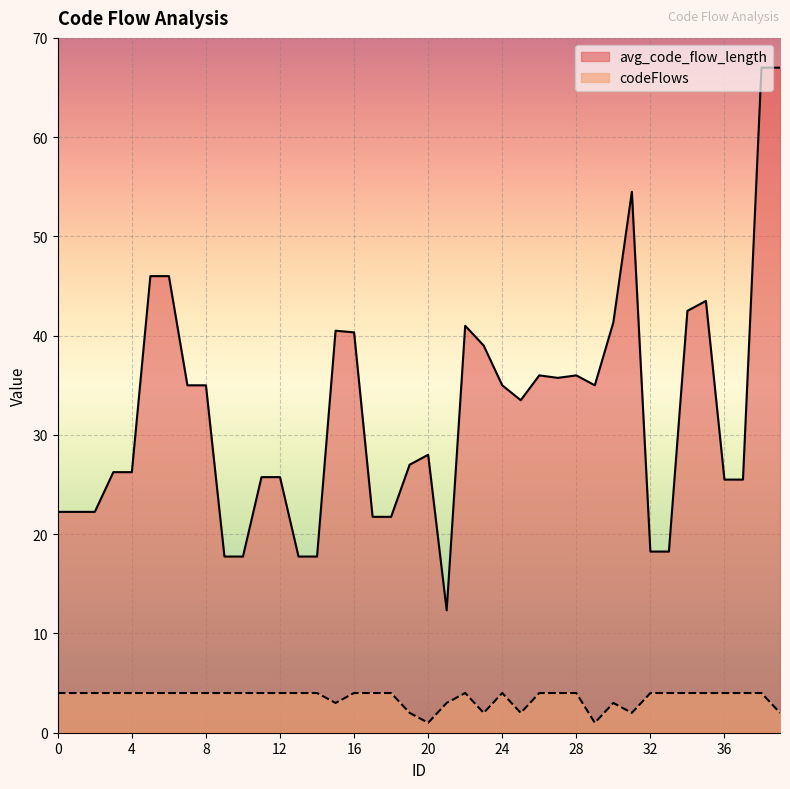

How many interior local valleys does the codeFlows series have?

6